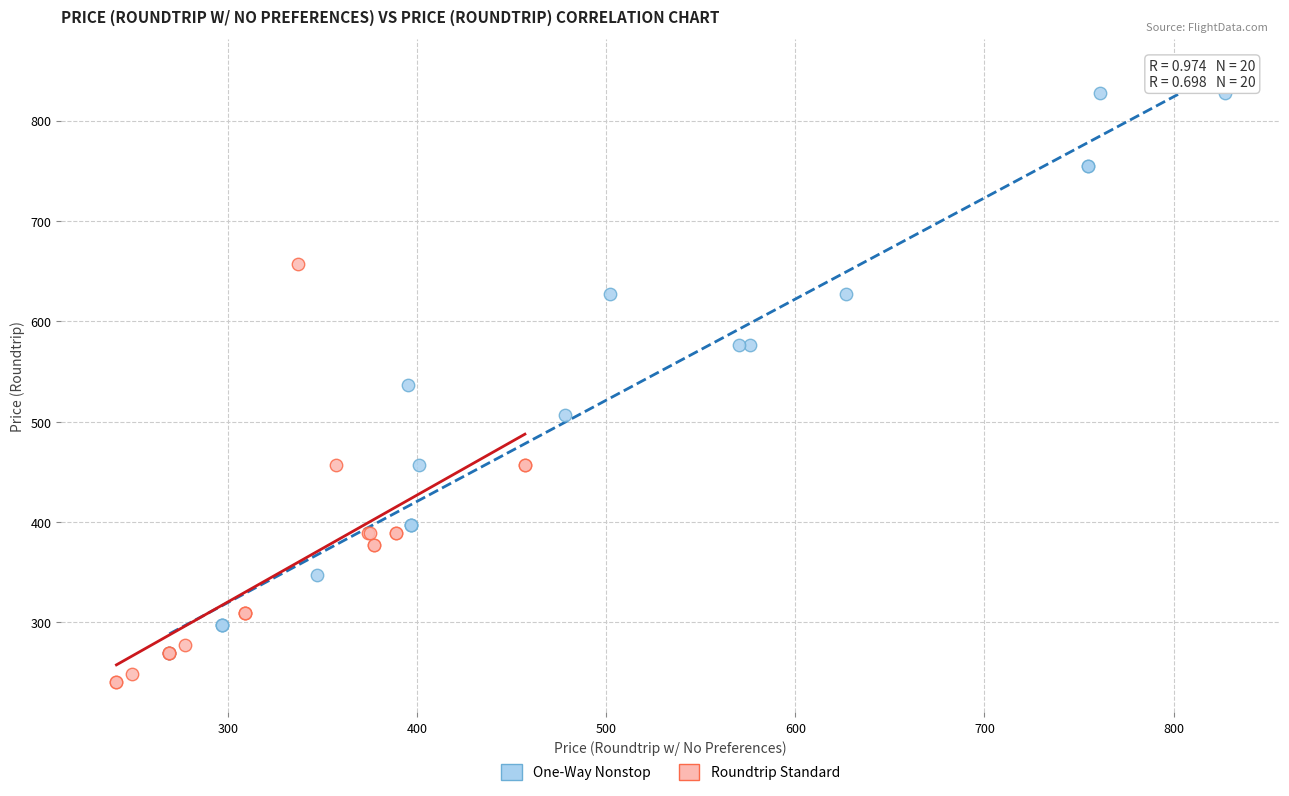

Which series reaches the minimum Y coordinate?

Roundtrip Standard